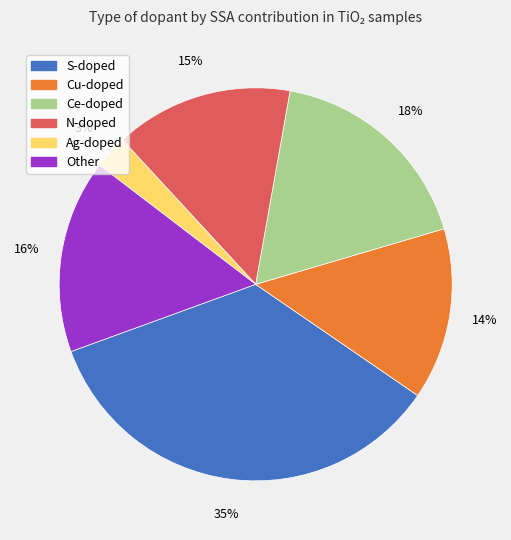

What percentage is the S slice, to the nearest percent?

35%